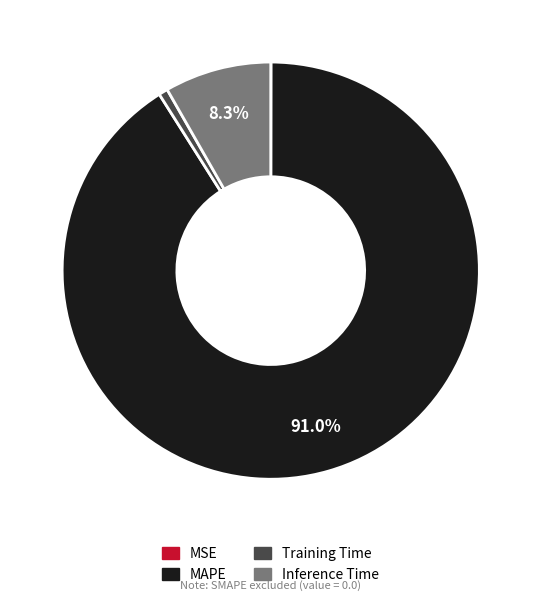

Which slice is the largest?

MAPE